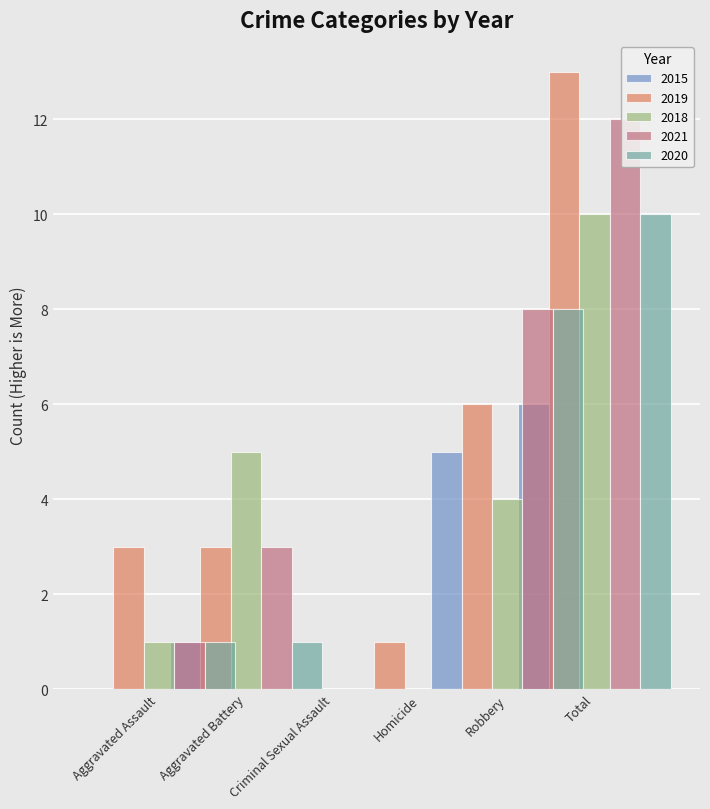

How many values in the 2020 series are below 1?

2